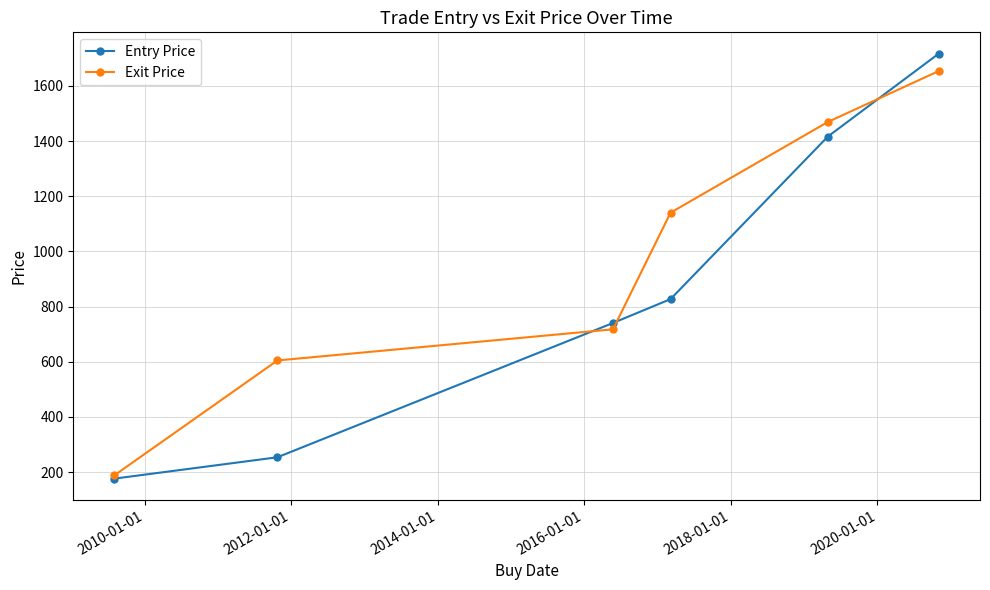

How many values in the Exit Price series are below 1140?

3